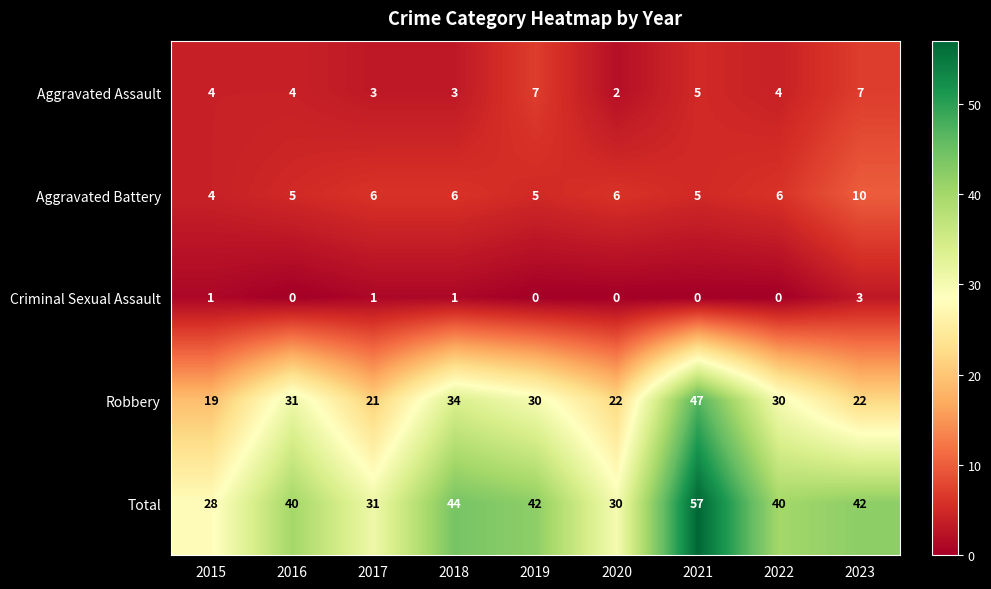

At which category does the chart reach its peak across all series?

2021